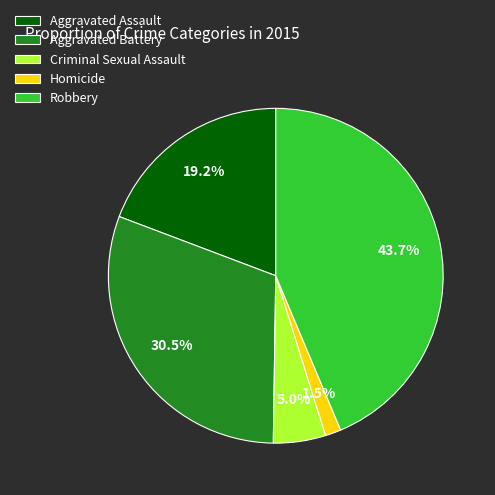

Which slice is the smallest?

Homicide